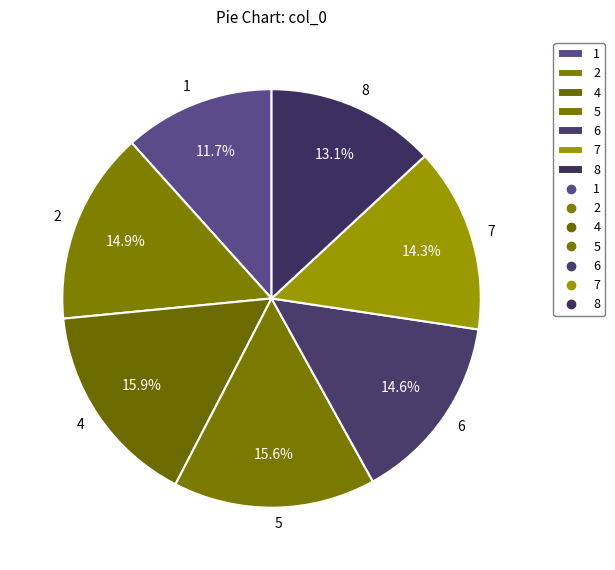

To the nearest percent, what is the difference between the largest and smallest slice percentages?

4%